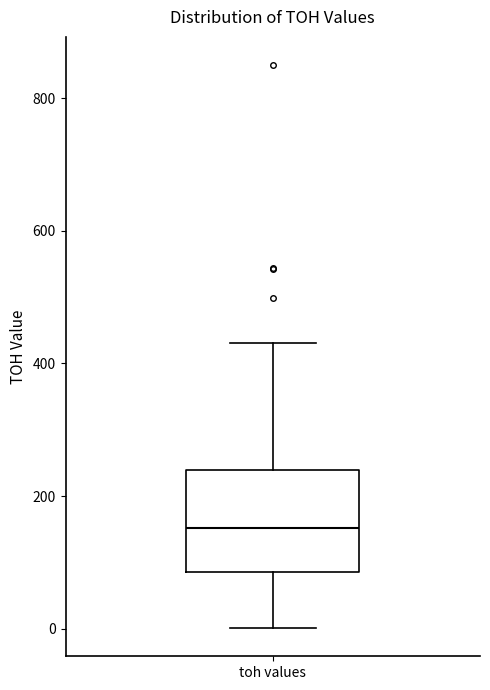

Transcribe this box plot: give where the median line is, the range the box spans, and where the two whiskers end, as read against the y-axis. The values are not printed on the chart, so give them approximately, as read against the axis.

median 160, box 80 to 240, whiskers 0 to 440